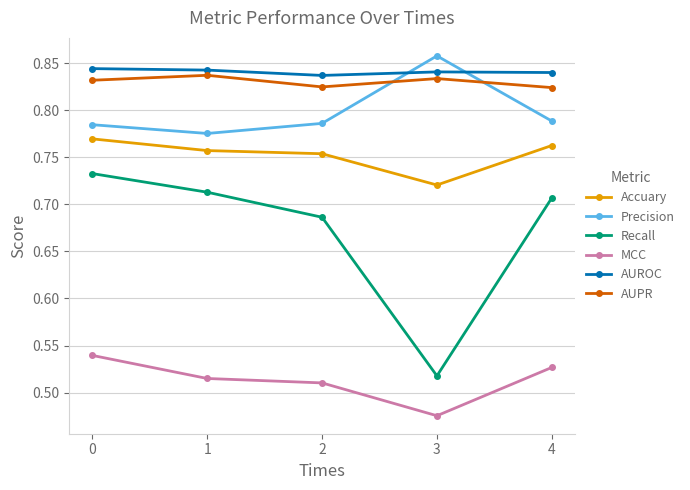

Which series has the largest total across all categories?

AUROC